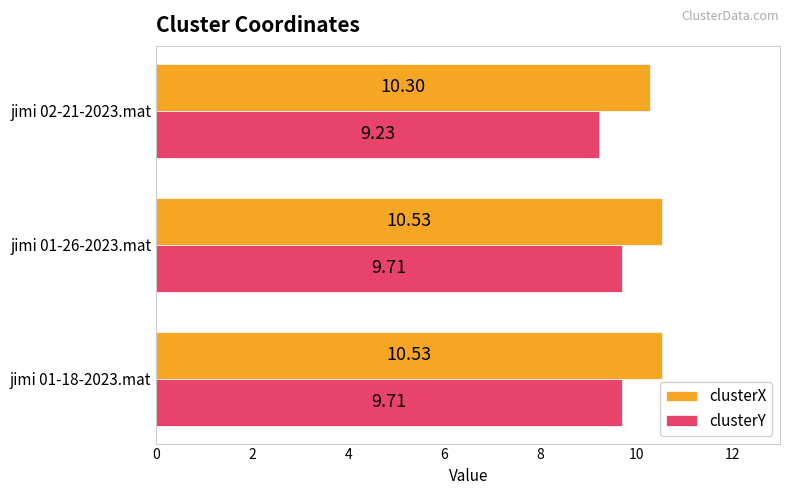

Which series has the largest total across all categories?

clusterX